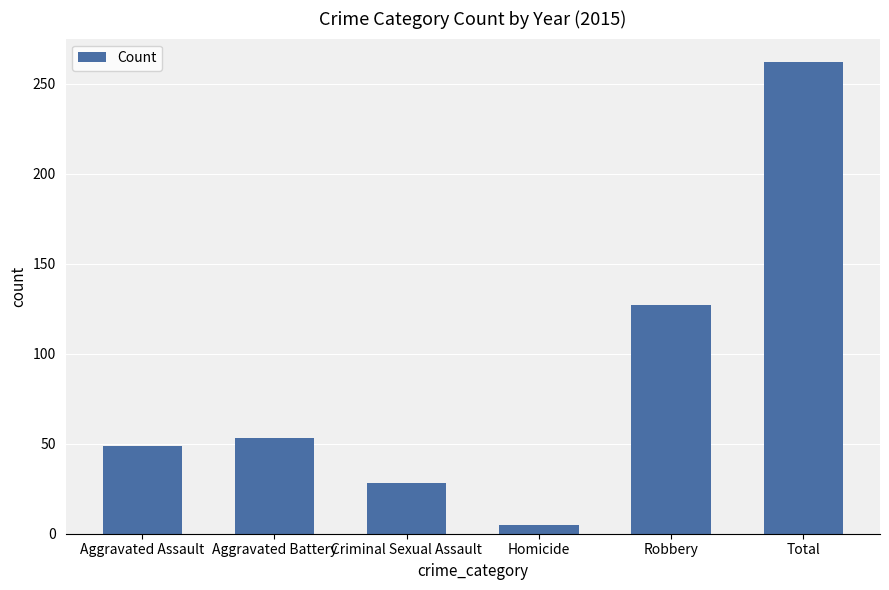

True or false: the data shows 262 at Total.

True